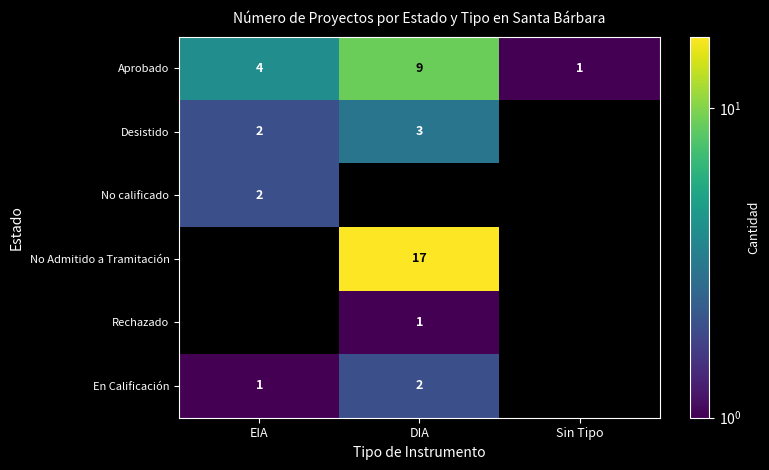

The value of Desistido at EIA is 3. True or false?

False